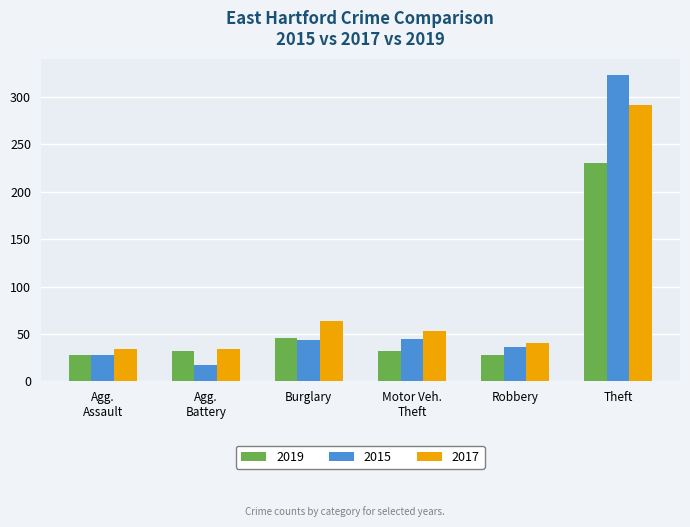

What is the sum of the 2015 values at Robbery and Theft?

359